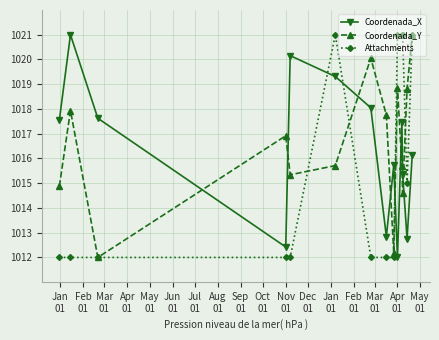

True or false: Coordenada_Y and Coordenada_X cross at least once.

True